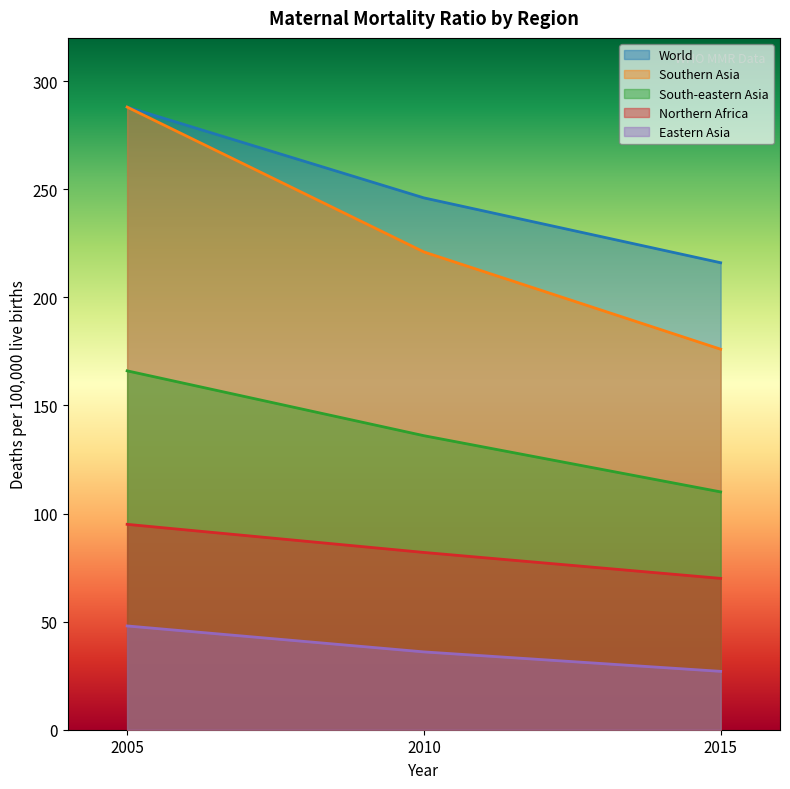

Reading right to left, transcribe all the data shown in this chart.

World: 216	246	288
Southern Asia: 176	221	288
South-eastern Asia: 110	136	166
Northern Africa: 70	82	95
Eastern Asia: 27	36	48